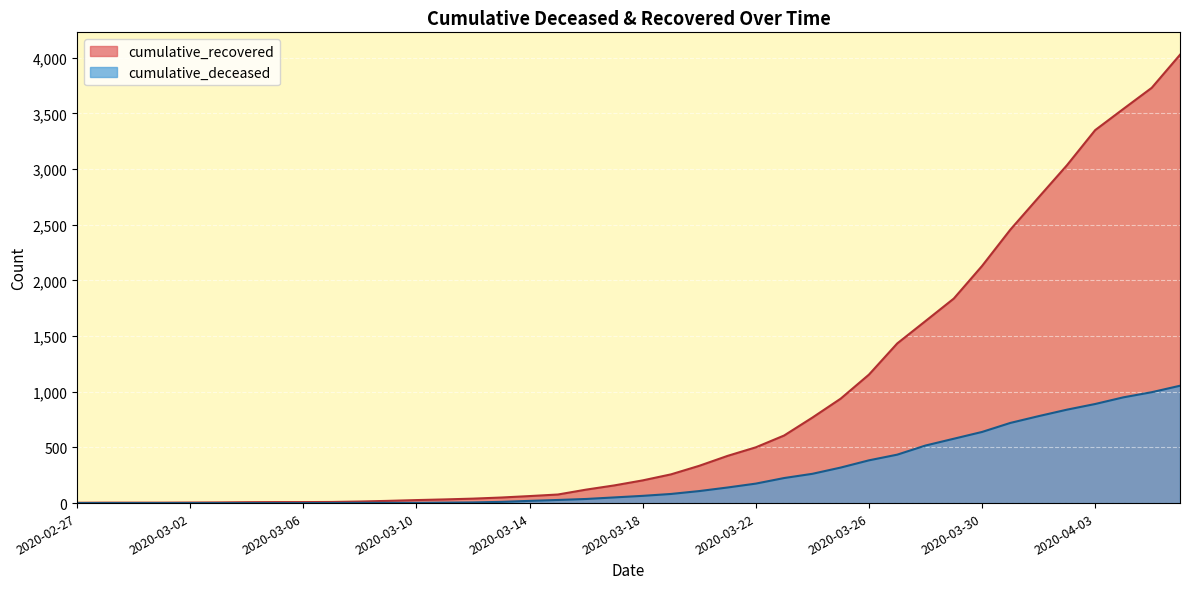

What are all the series names shown in the legend?

cumulative_recovered, cumulative_deceased